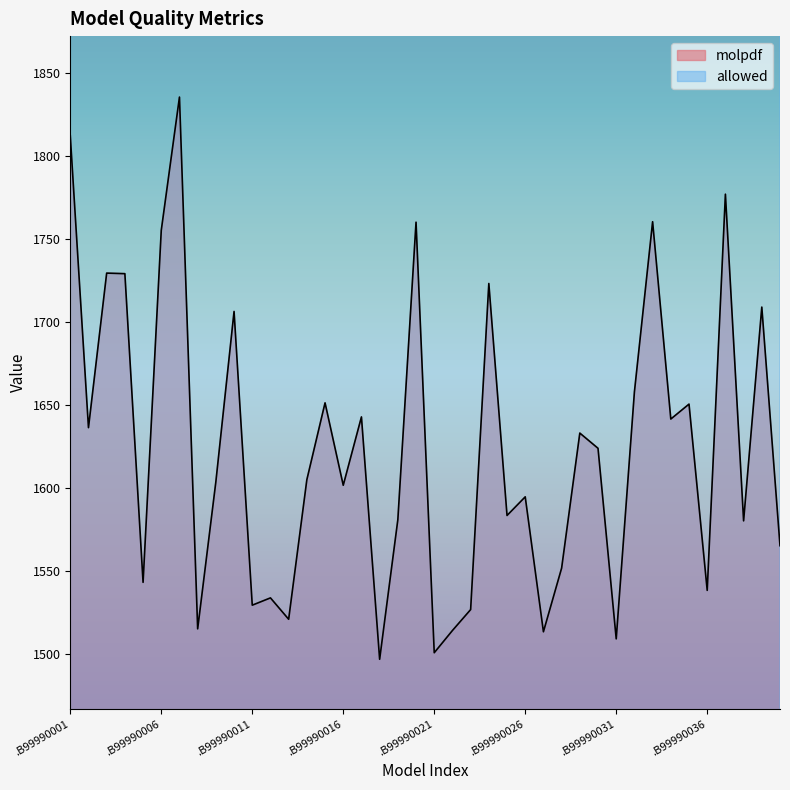

What are all the series names shown in the legend?

molpdf, allowed